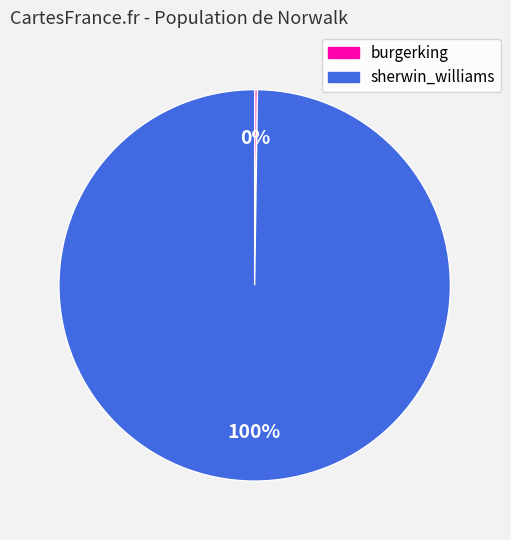

Which slice is the largest?

sherwin_williams